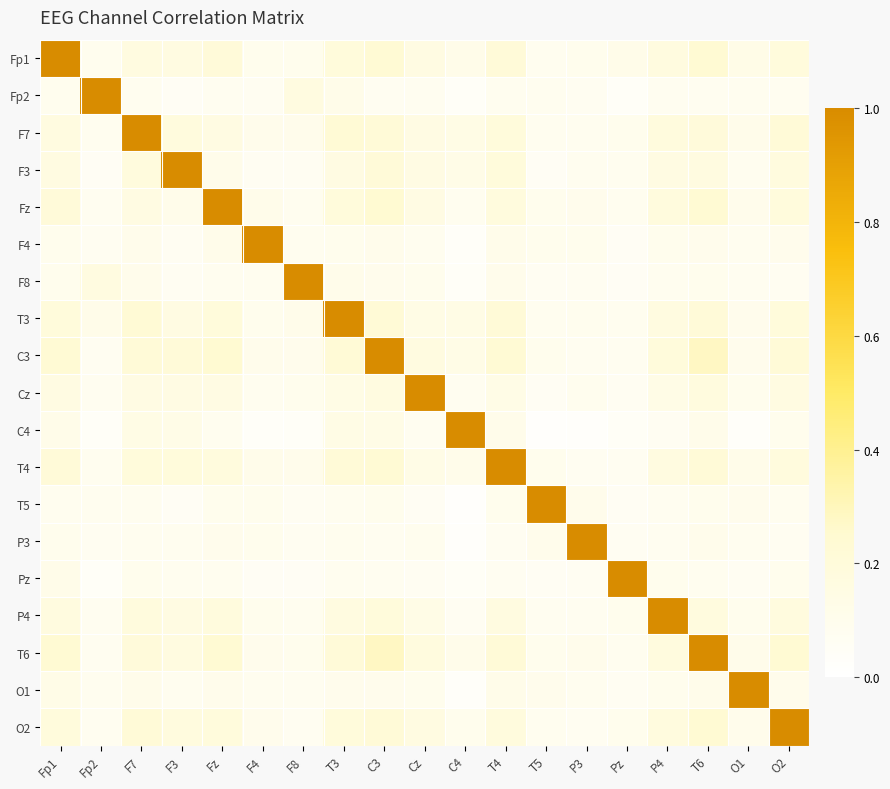

List the series in order of their peak value, highest first.

Fp1, Fp2, F7, F3, Fz, F4, F8, T3, C3, Cz, C4, T4, T5, P3, Pz, P4, T6, O1, O2